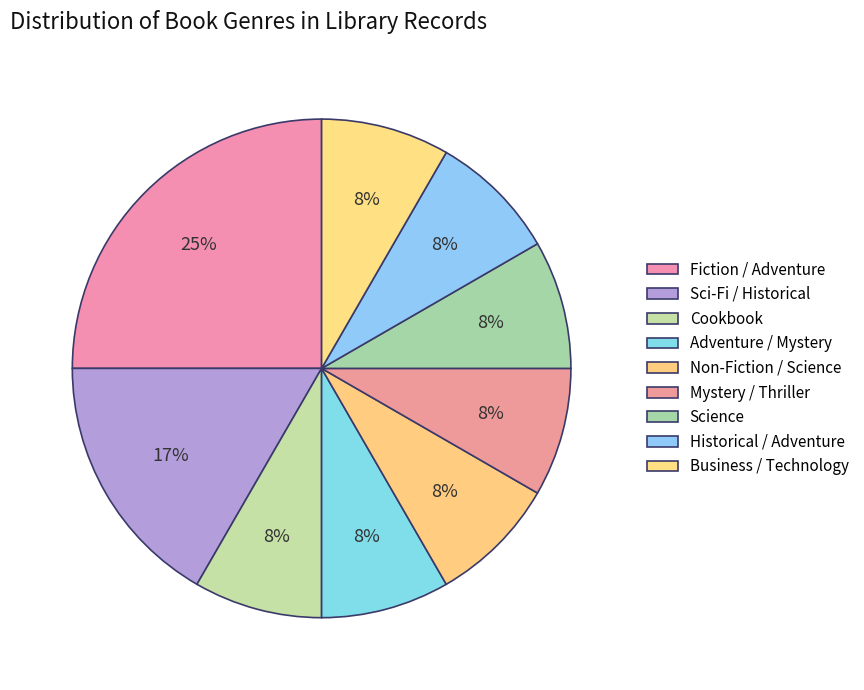

Do Sci-Fi / Historical and Adventure / Mystery together represent more than half of the pie?

No